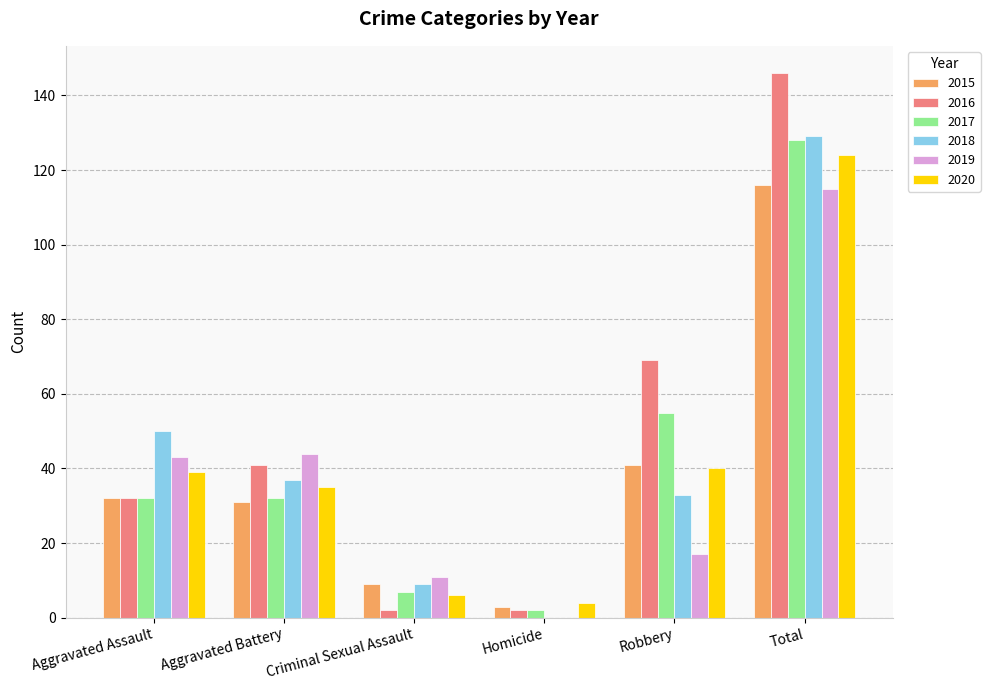

What is the sum of all 2016 values?

292